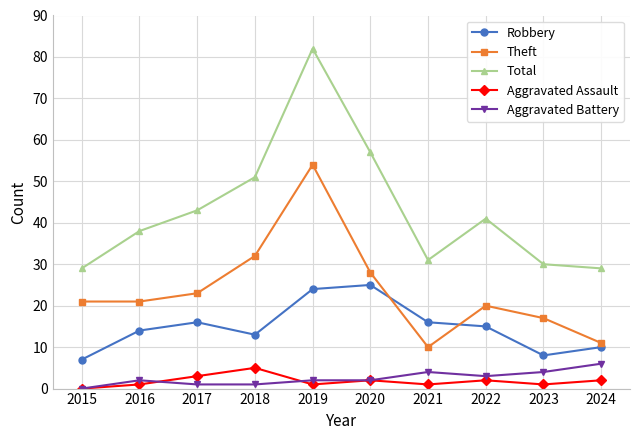

What is the average value of the Theft series?

24